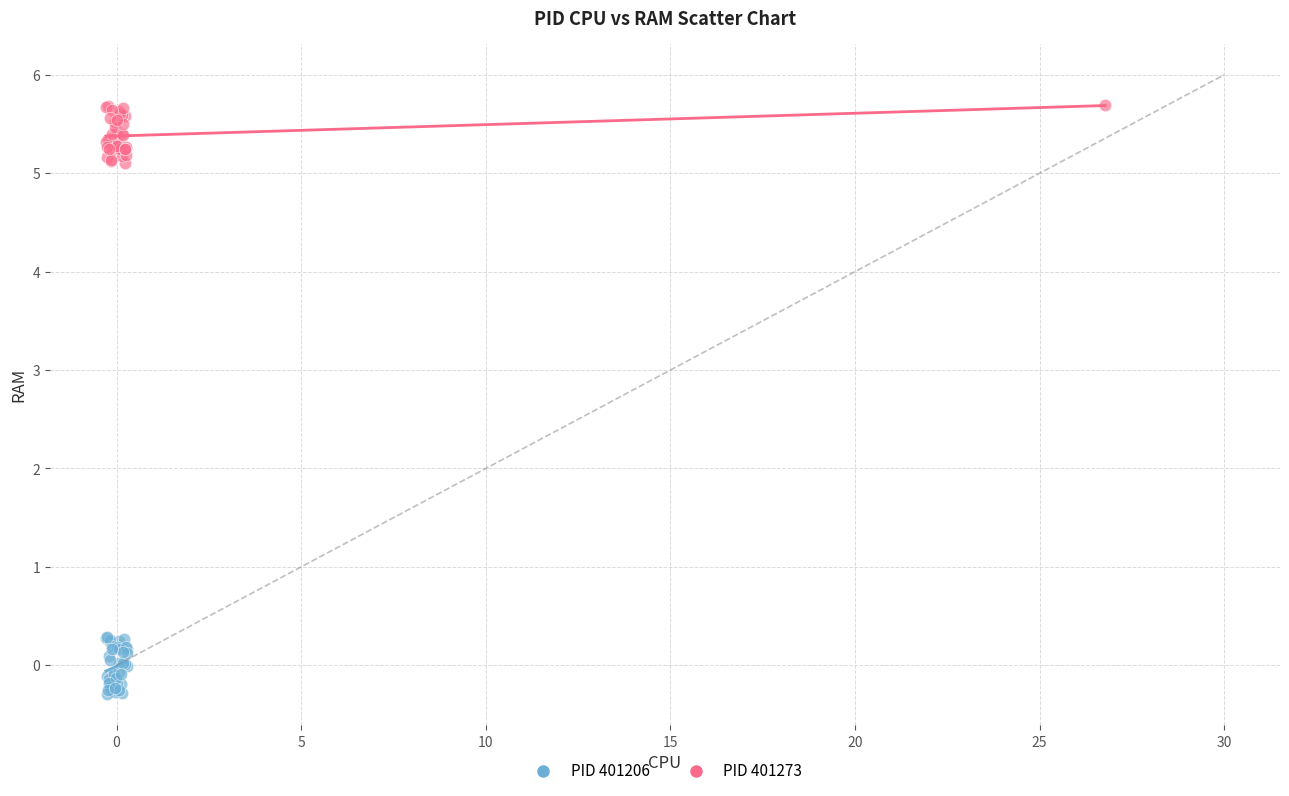

What are all the series names shown in the legend?

PID 401206, PID 401273